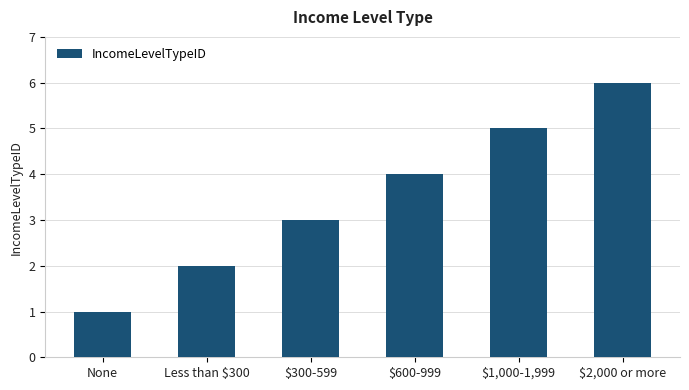

What is the label of the 5th bar from the right?

Less than $300